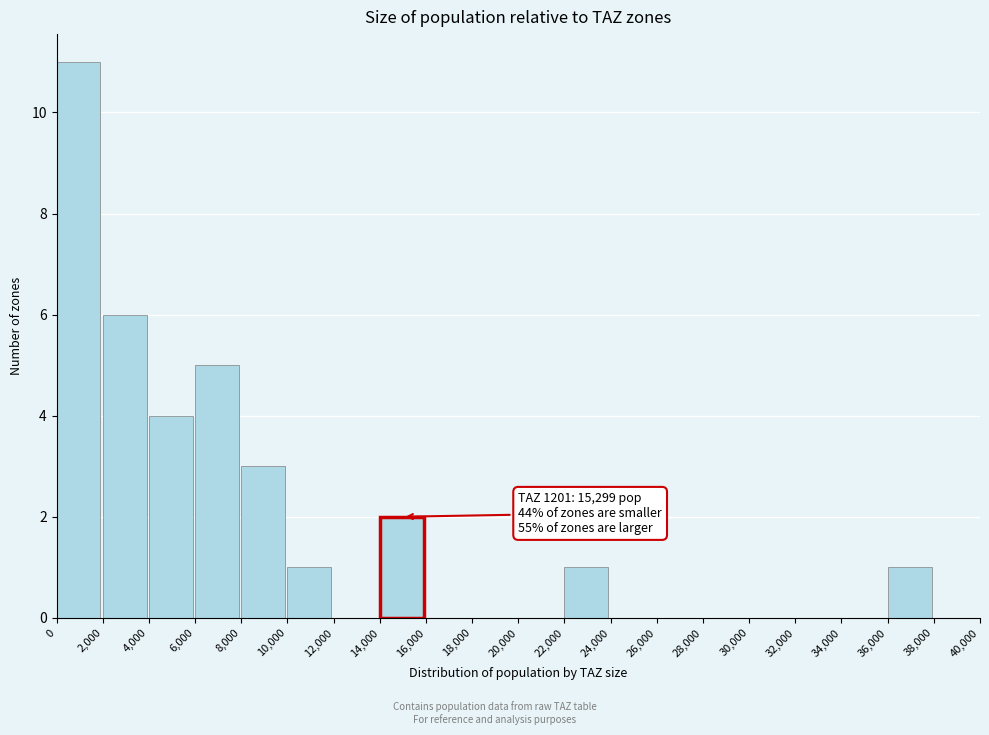

Over which range of the x-axis is the bar tallest?

0 to 2,000